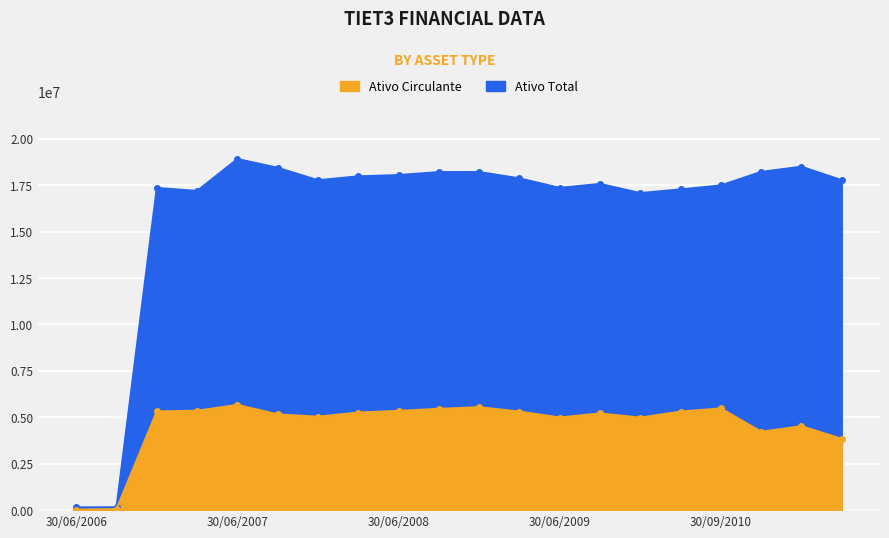

The Ativo Circulante series shows 5453195.8 at 30/09/2008. True or false?

True